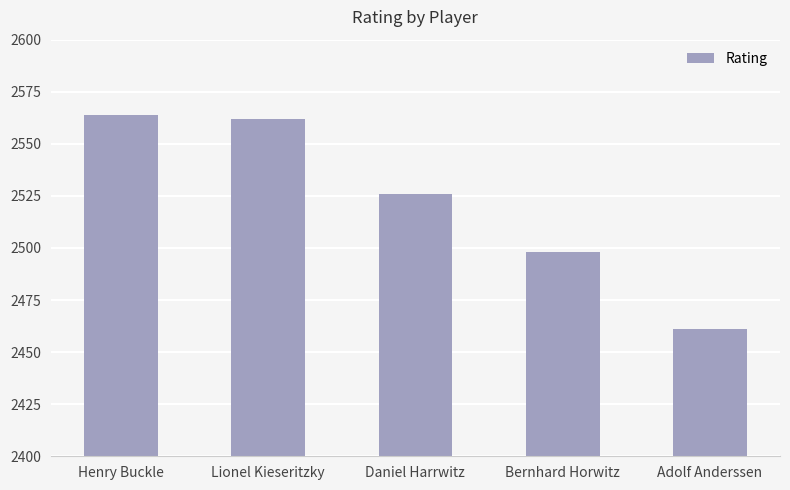

List the labels in order of value, largest first.

Henry Buckle, Lionel Kieseritzky, Daniel Harrwitz, Bernhard Horwitz, Adolf Anderssen